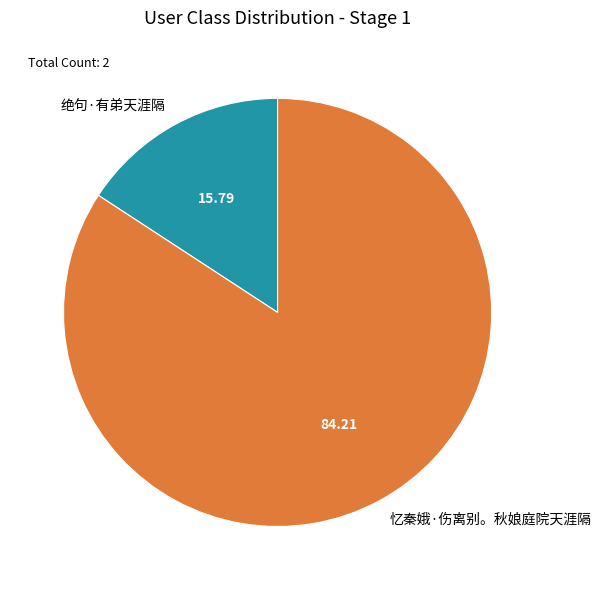

Combined, do 忆秦娥·伤离别。秋娘庭院天涯隔 and 绝句·有弟天涯隔 account for over 50%?

Yes